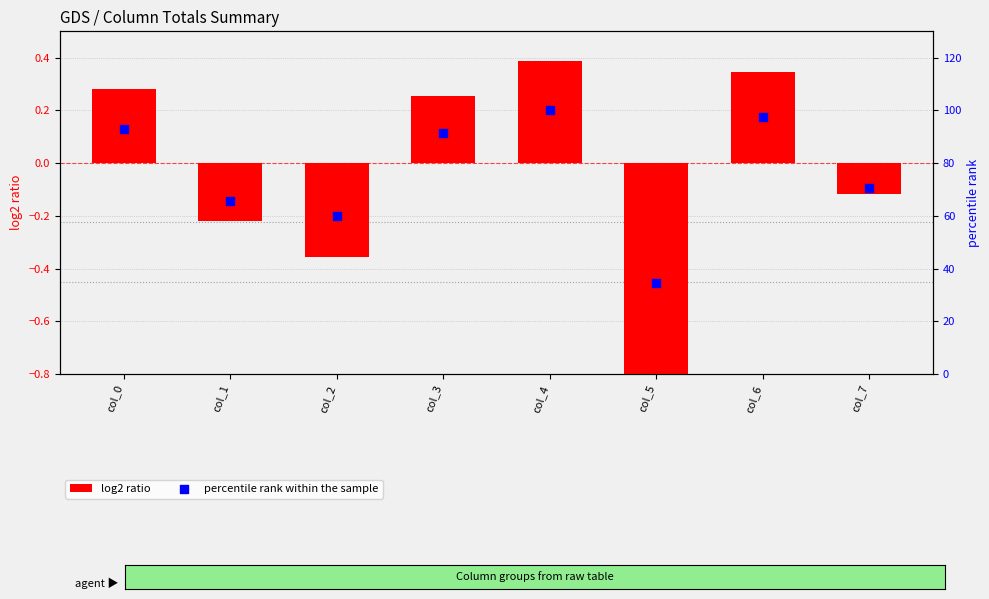

At which category is the sum across all series the highest?

col_4